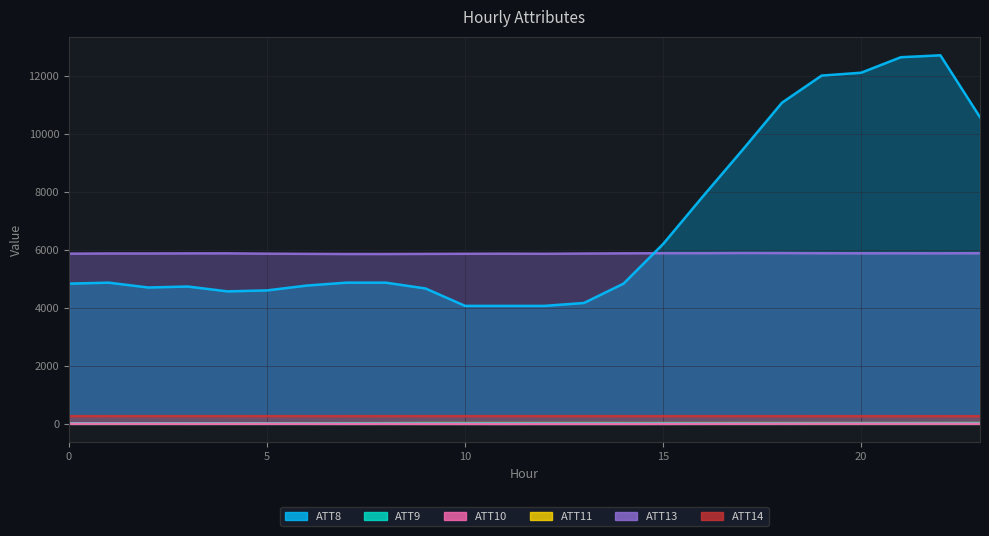

True or false: ATT11 and ATT10 intersect in this chart.

False